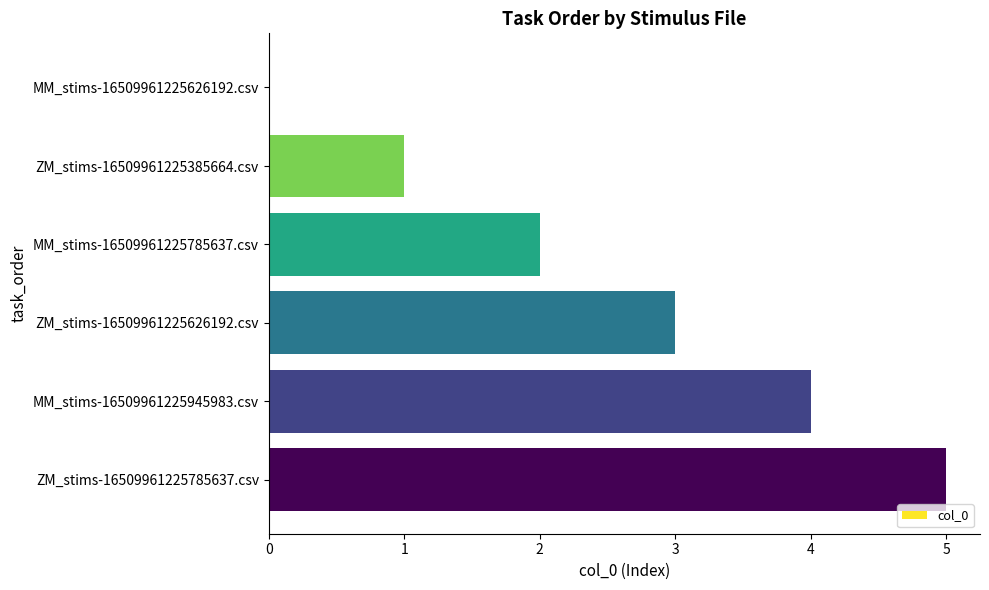

How many categories are shown in the chart?

6